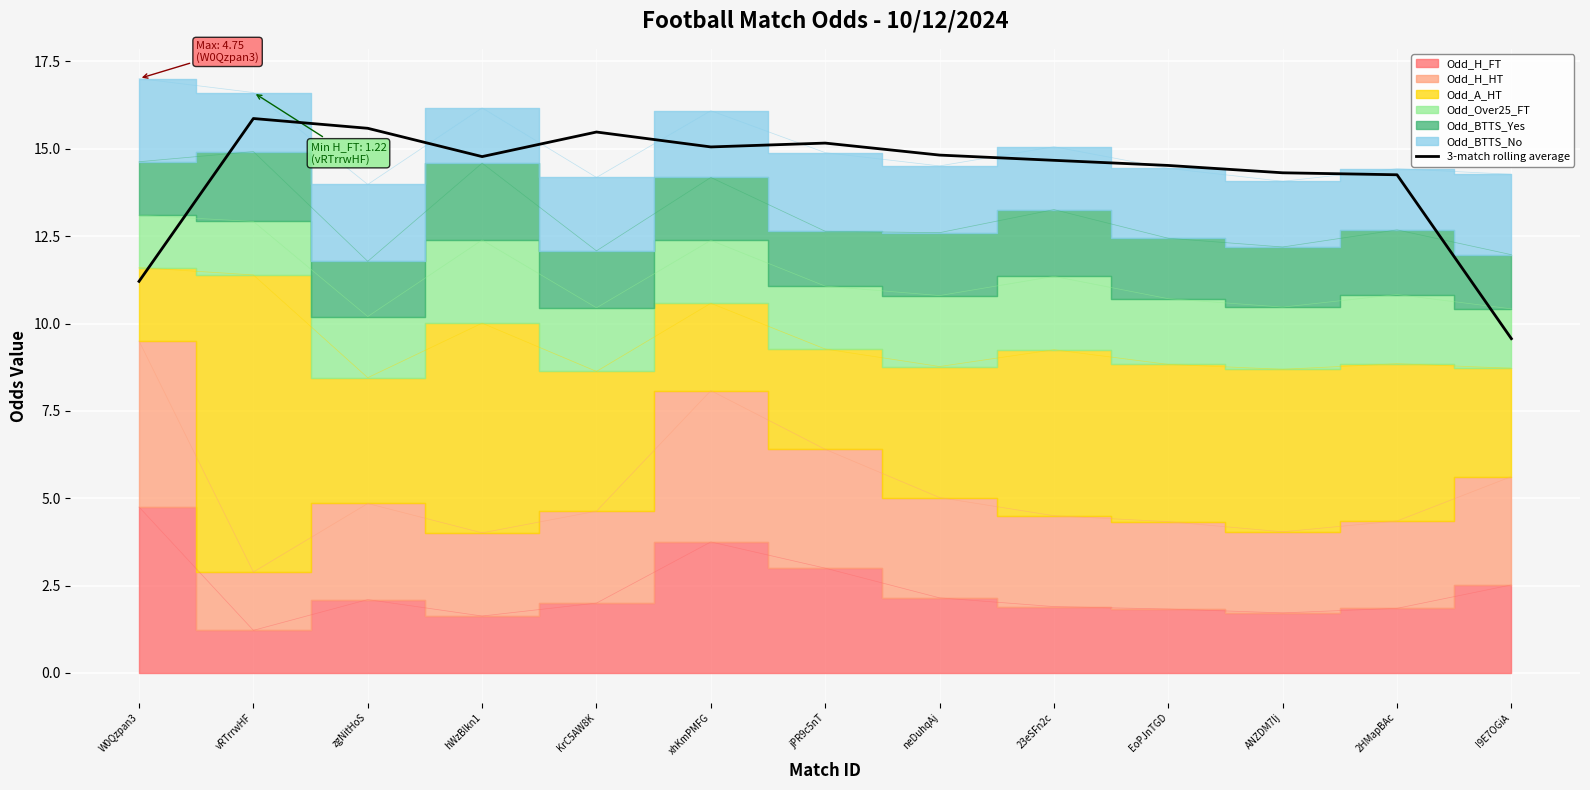

What is the approximate value at hWzBlkn1?

14.8